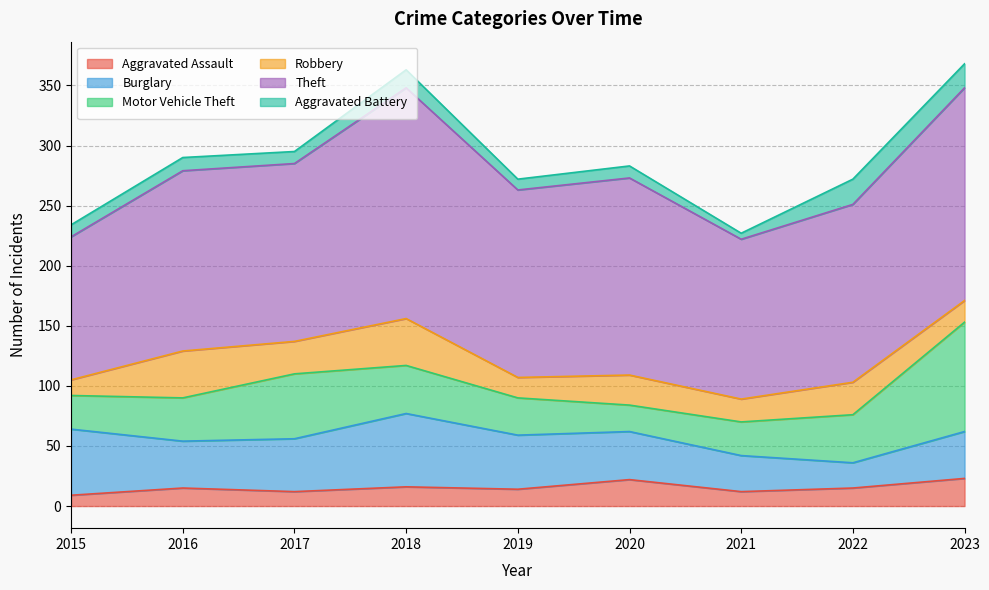

At which category is the sum across all series the highest?

2023